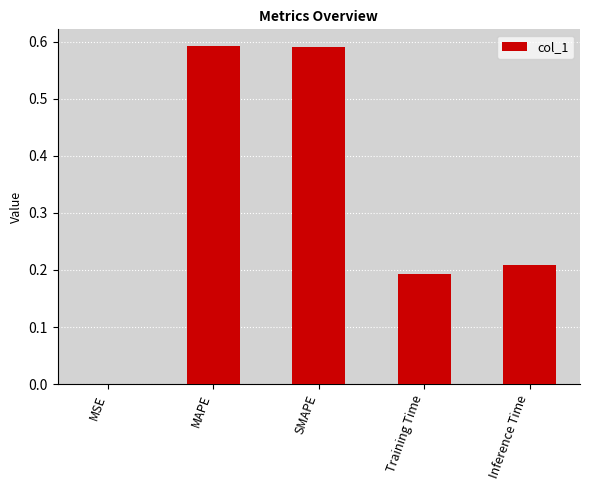

What is the sum of all values?

1.6